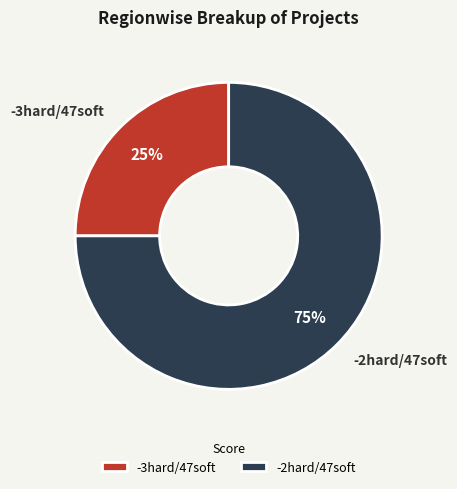

What is the majority slice?

-2hard/47soft